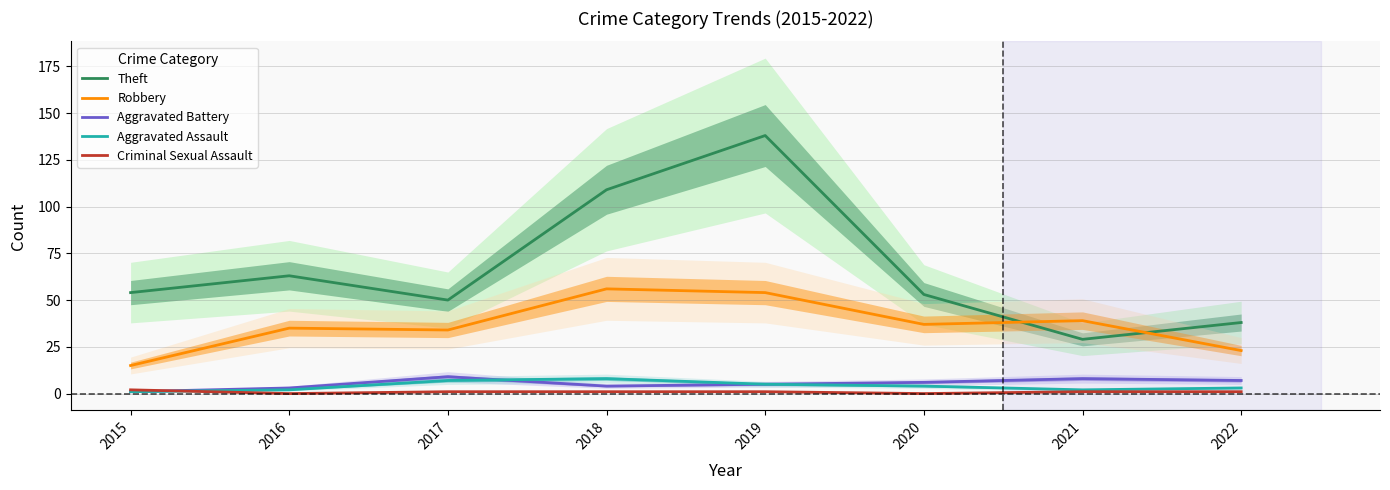

What is the difference between the maximum and minimum values in the Robbery series?

41